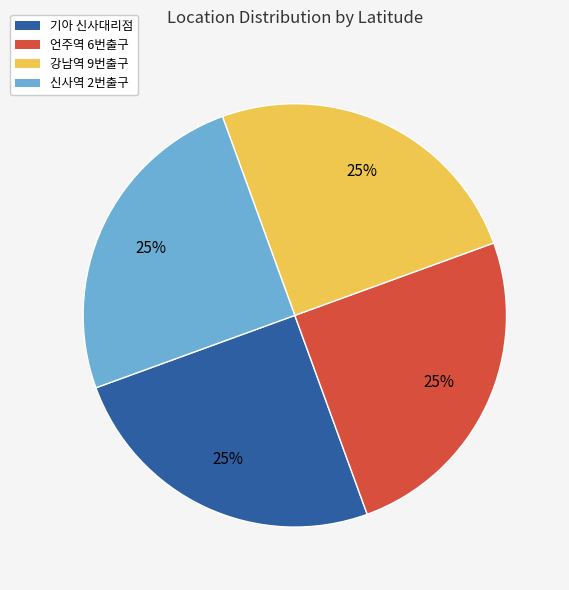

True or false: 강남역 9번출구 accounts for 19% of the total.

False